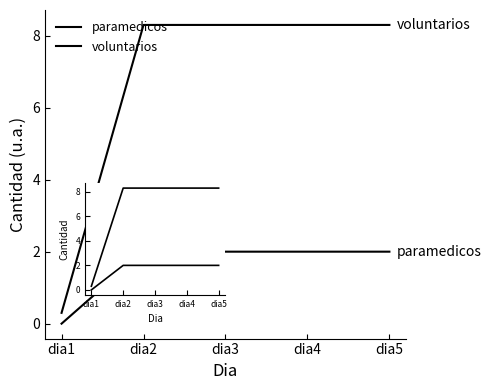

List the labels in order of voluntarios value, smallest first.

dia1, dia2, dia3, dia4, dia5